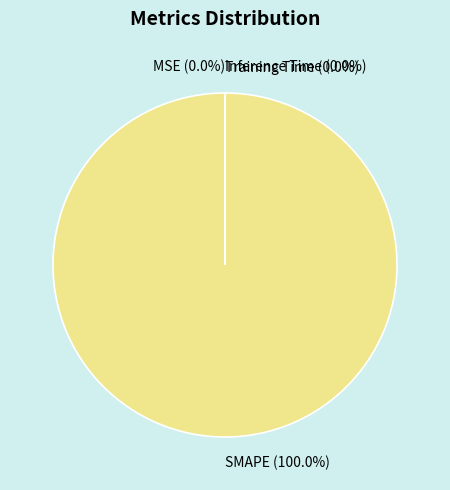

The MSE slice represents 0% of the pie. True or false?

True